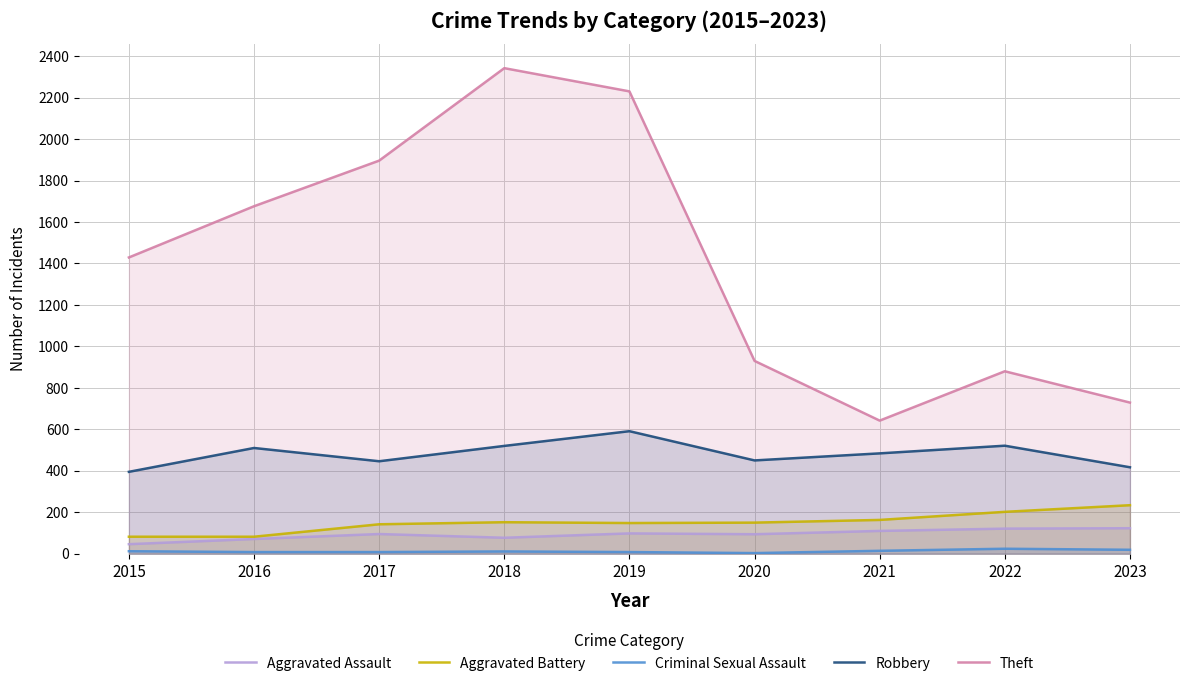

What is the total value across all series at 2015?

1964